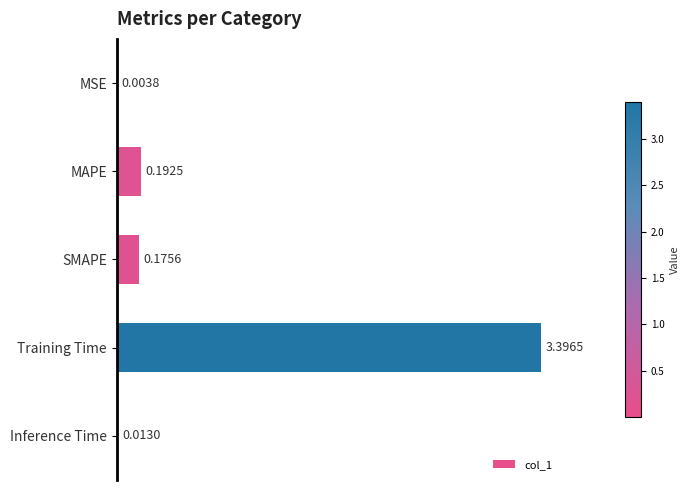

Where is the data nearest to the value 1?

MAPE